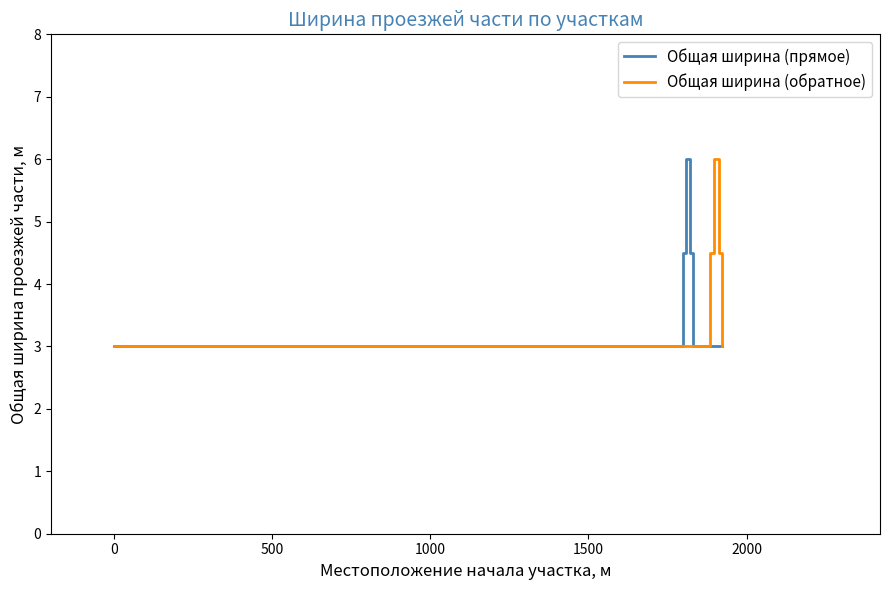

What is the smallest value displayed?

3.0